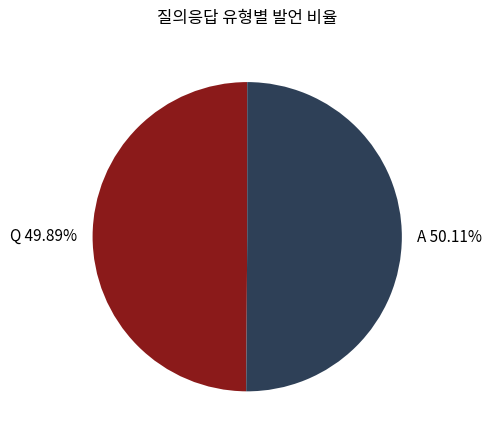

To the nearest percent, what is the average slice percentage?

50%